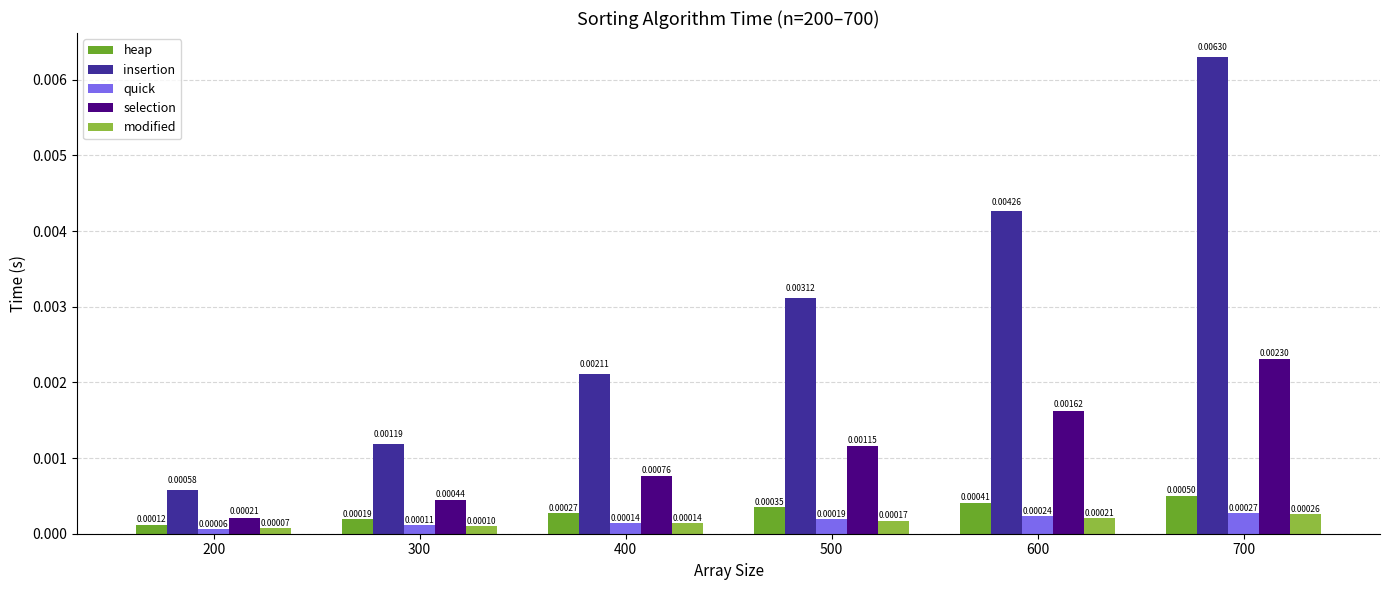

Rank the series by their maximum value, from highest to lowest.

insertion, selection, heap, quick, modified